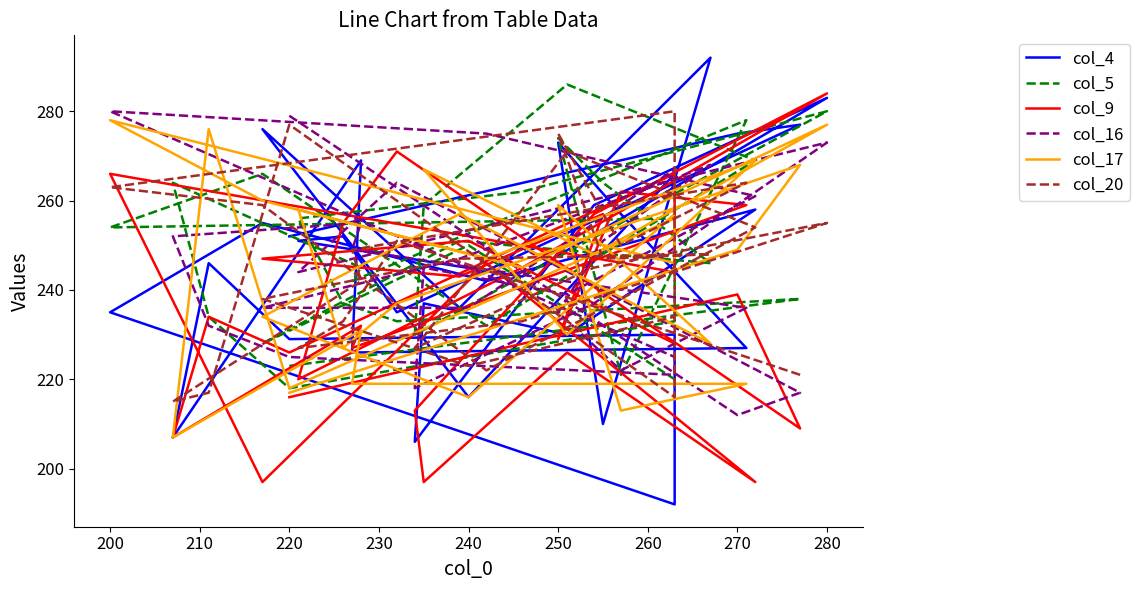

Which has a higher value, 3 or 18?

3